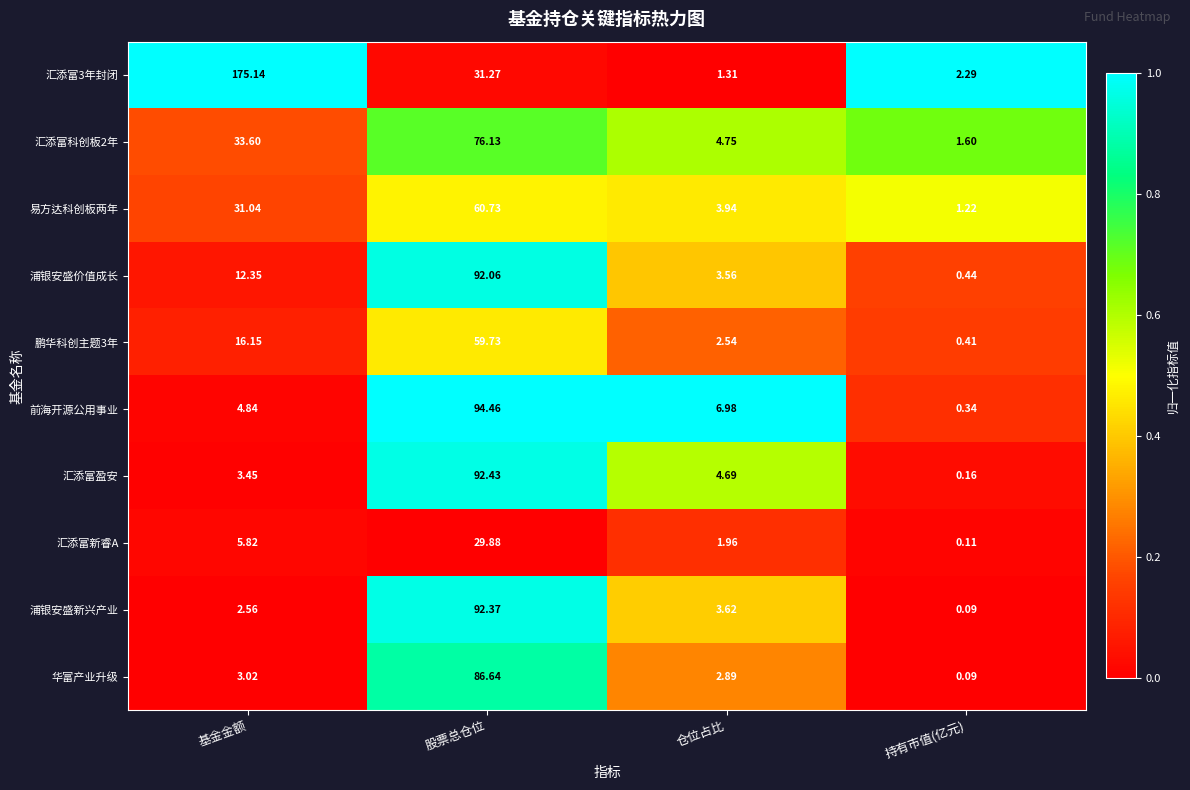

At how many categories does at least one series exceed 0?

4